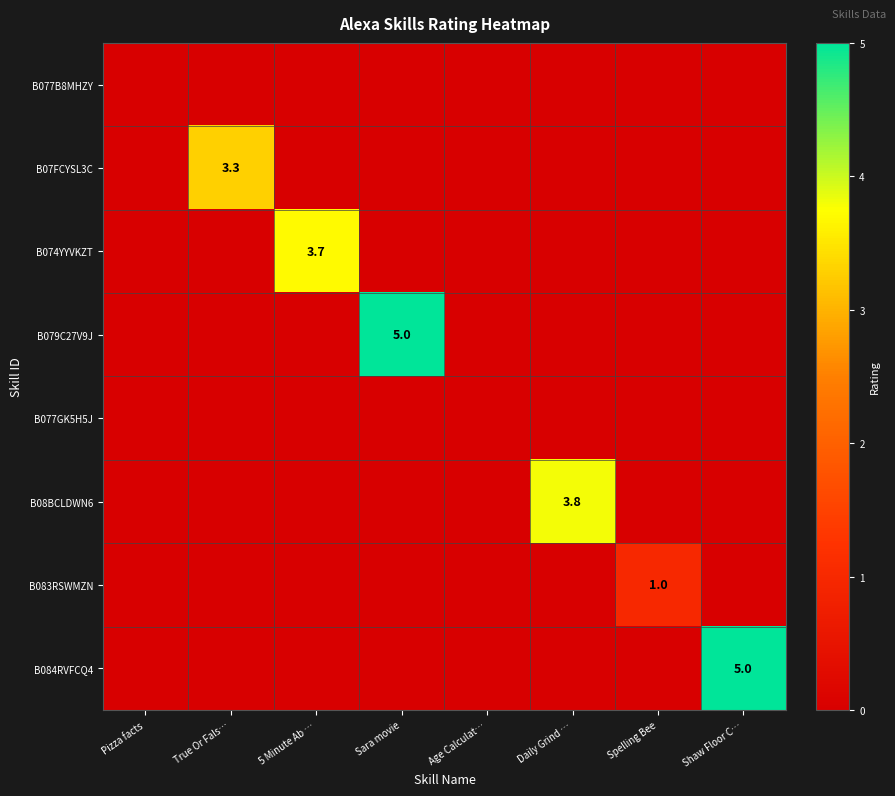

What is the difference between the highest and lowest values at Shaw Floor C…?

5.0